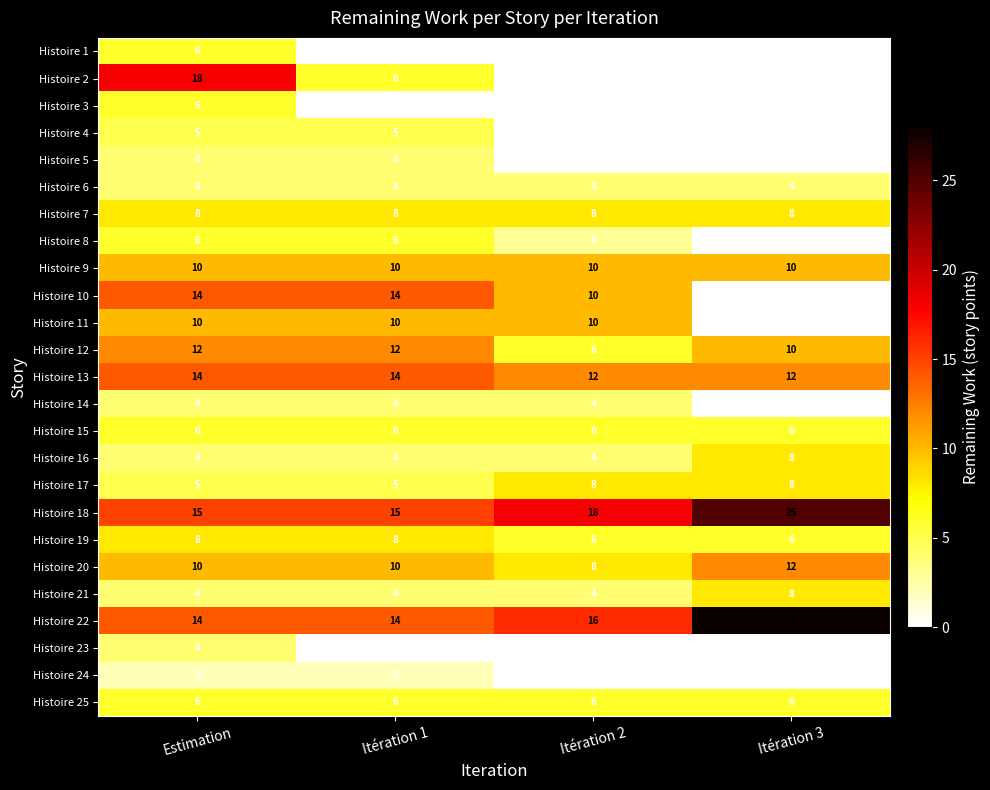

What is the difference between the second highest and second lowest values in the Histoire 8 series?

3